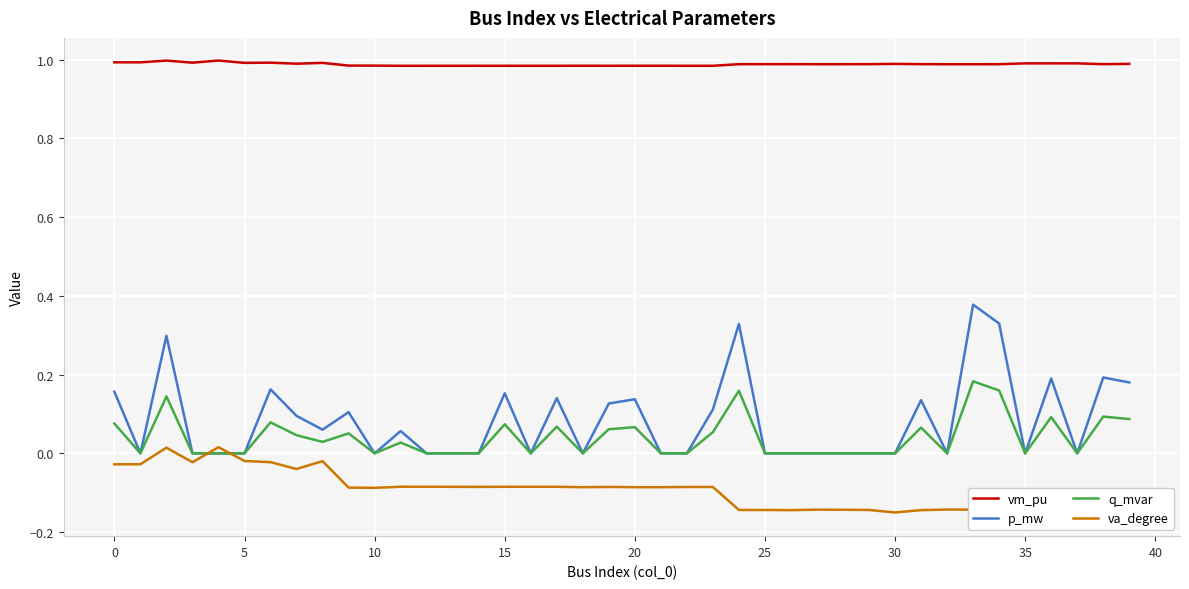

Which series has the largest range (max minus min)?

p_mw